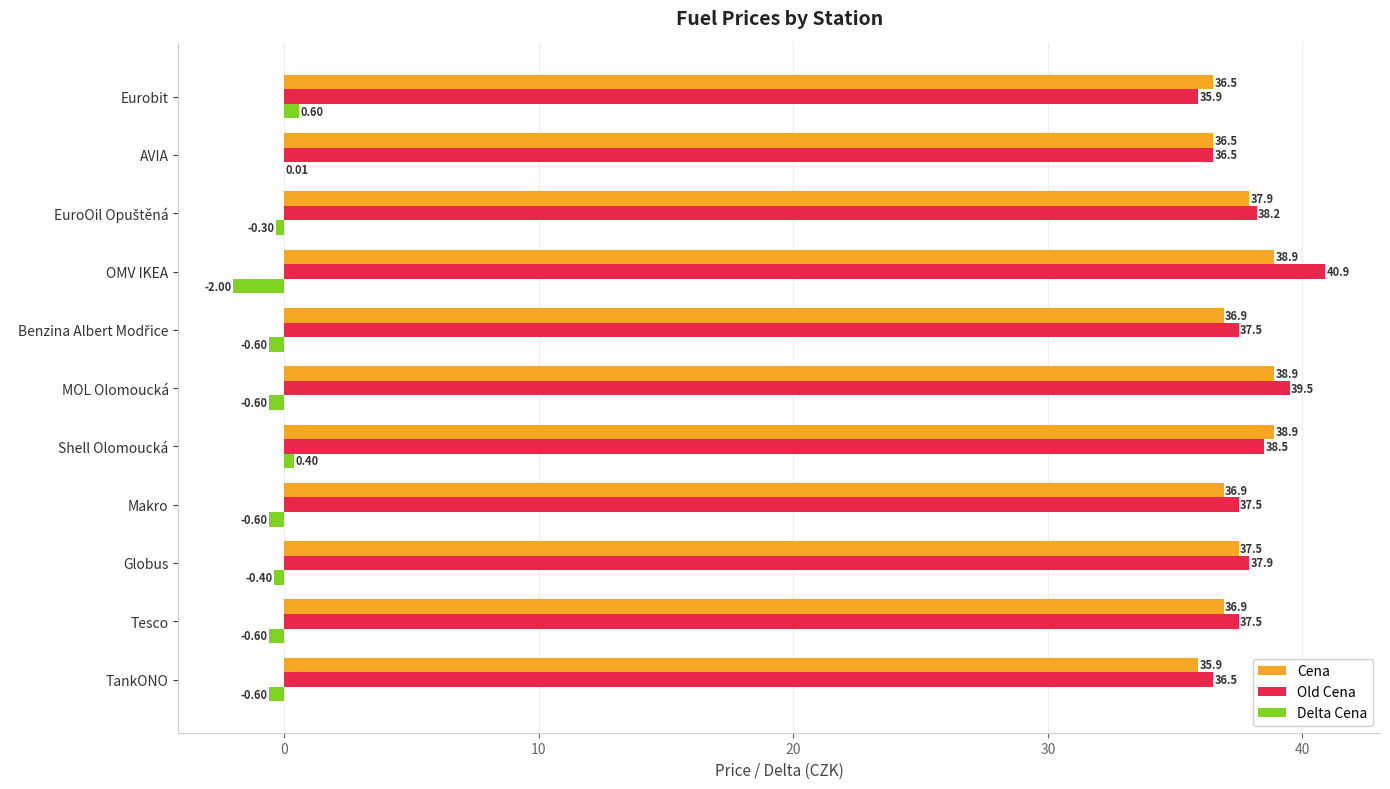

Between Globus and Makro, which series saw the biggest shift?

Cena